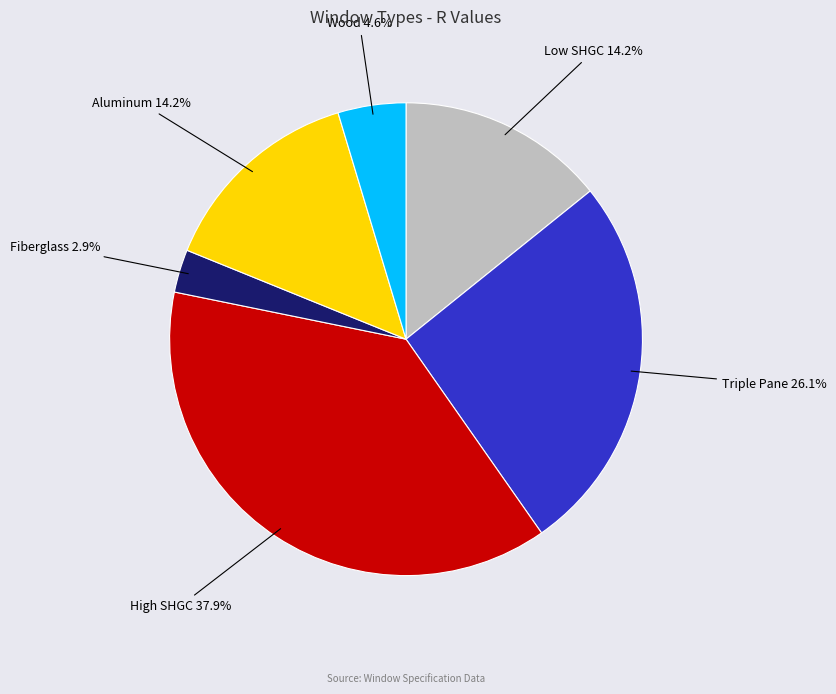

What is the largest slice in the pie chart?

High SHGC